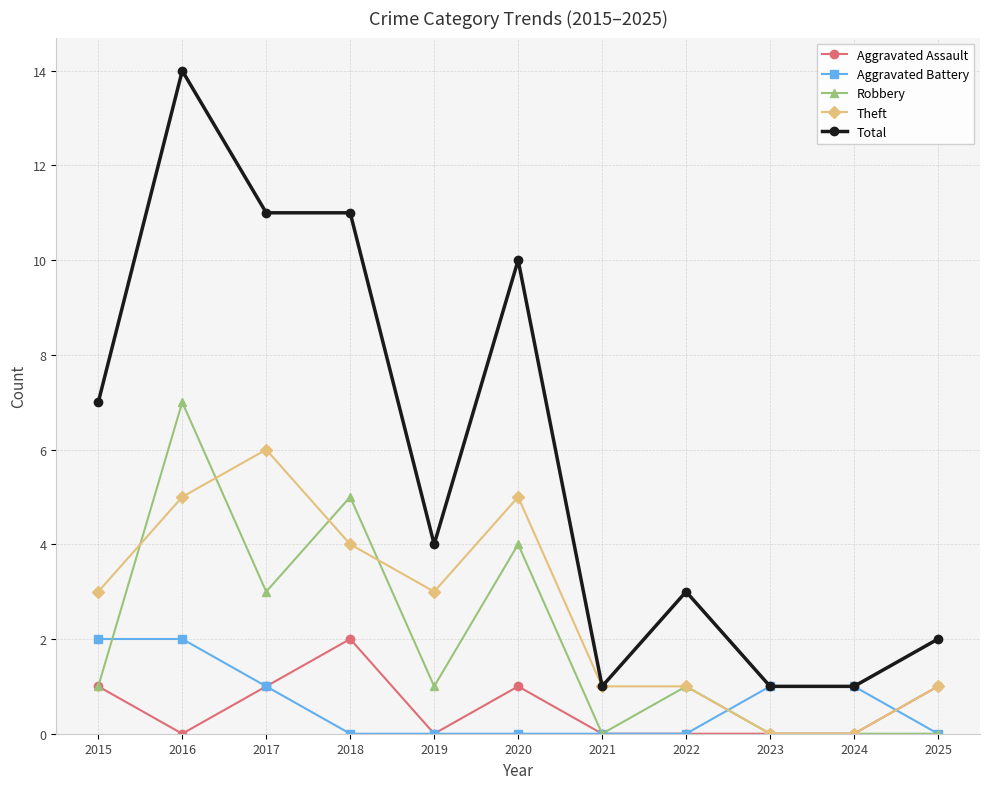

Which series changed the most between 2018 and 2022?

Total